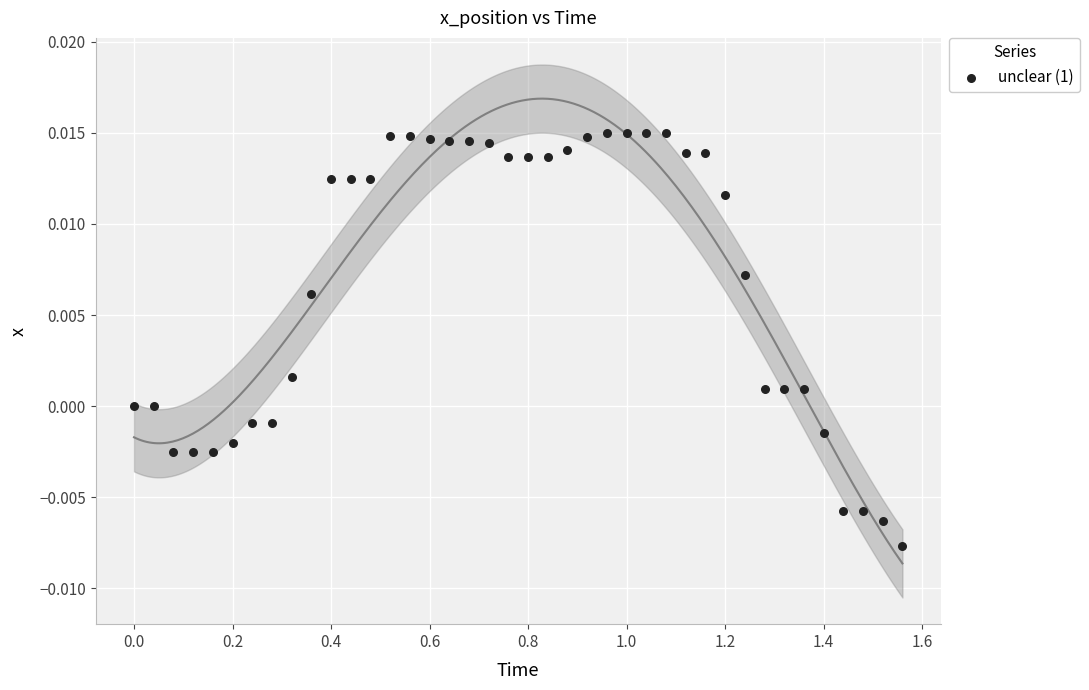

What is the range of X values (max minus min)?

1.6